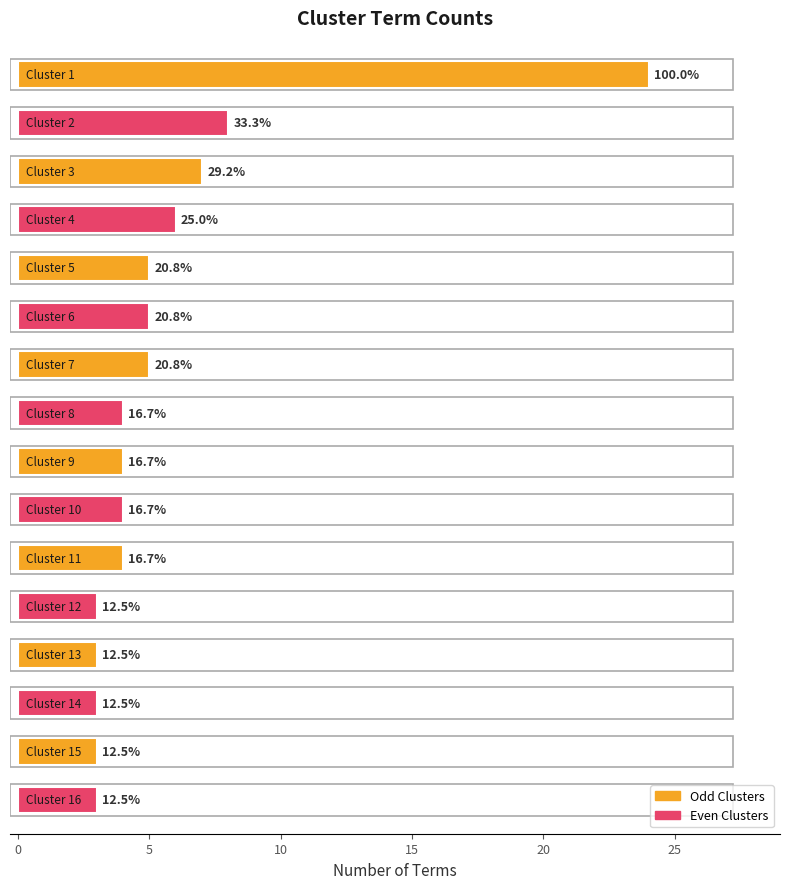

What is the smallest value displayed?

3